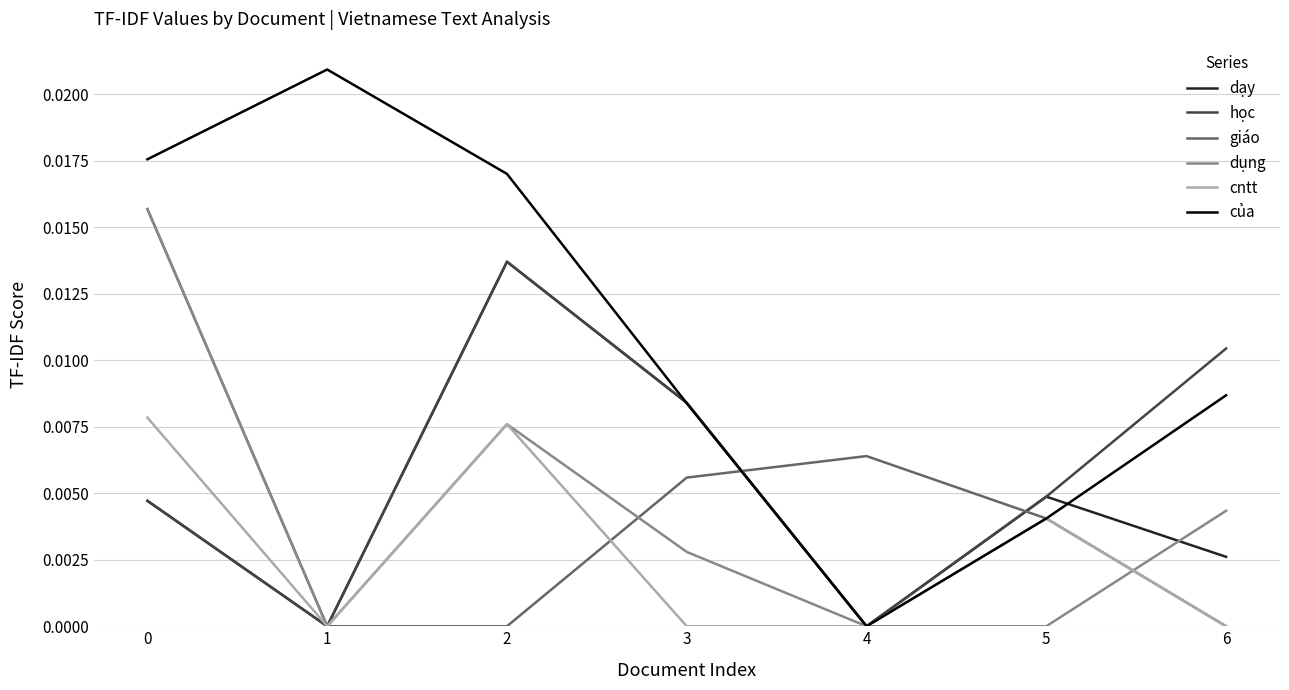

At which category does học reach its first local peak?

2